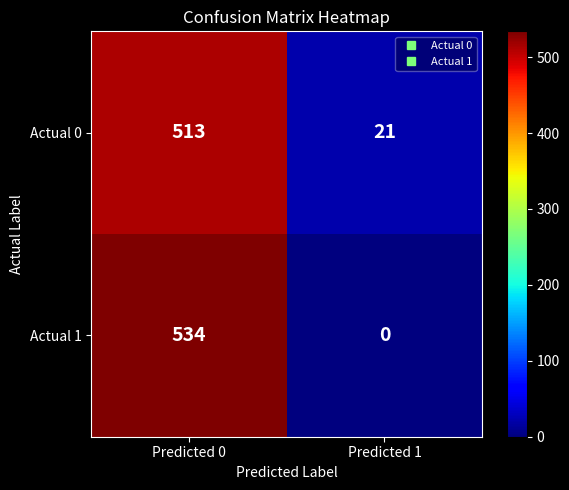

Reading left to right, list all the values displayed in this chart.

Actual 0: 513	21
Actual 1: 534	0